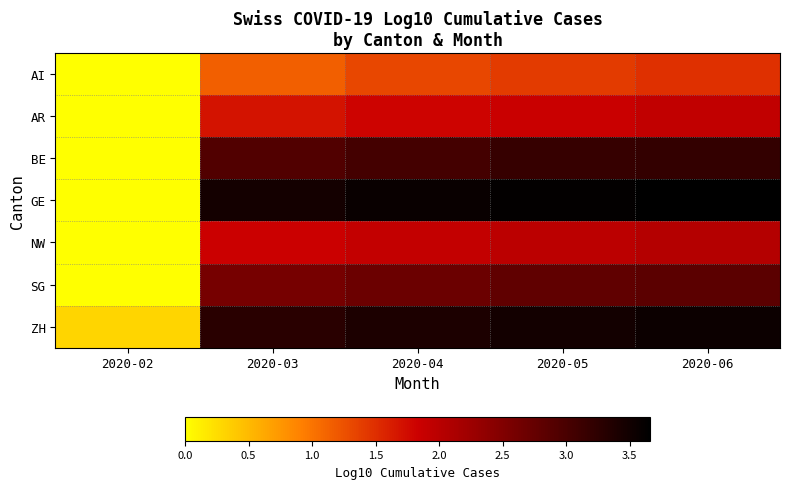

Reading right to left, what are all the values shown in this chart?

AI: 2020-06=1.5	2020-05=1.4	2020-04=1.3	2020-03=1.1	2020-02=0.0
AR: 2020-06=1.9	2020-05=1.9	2020-04=1.8	2020-03=1.7	2020-02=0.0
BE: 2020-06=3.2	2020-05=3.2	2020-04=3.0	2020-03=2.9	2020-02=0.0
GE: 2020-06=3.7	2020-05=3.6	2020-04=3.6	2020-03=3.5	2020-02=0.0
NW: 2020-06=2.0	2020-05=2.0	2020-04=1.9	2020-03=1.8	2020-02=0.0
SG: 2020-06=2.8	2020-05=2.8	2020-04=2.7	2020-03=2.6	2020-02=0.0
ZH: 2020-06=3.5	2020-05=3.5	2020-04=3.4	2020-03=3.3	2020-02=0.3